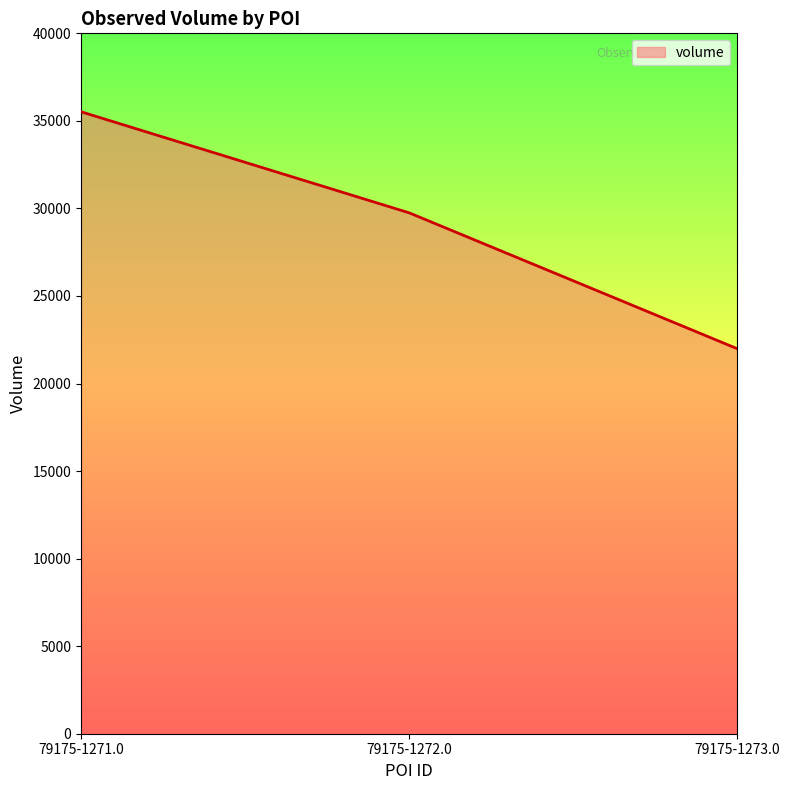

Reading right to left, transcribe all the data shown in this chart.

21990	29750	35520